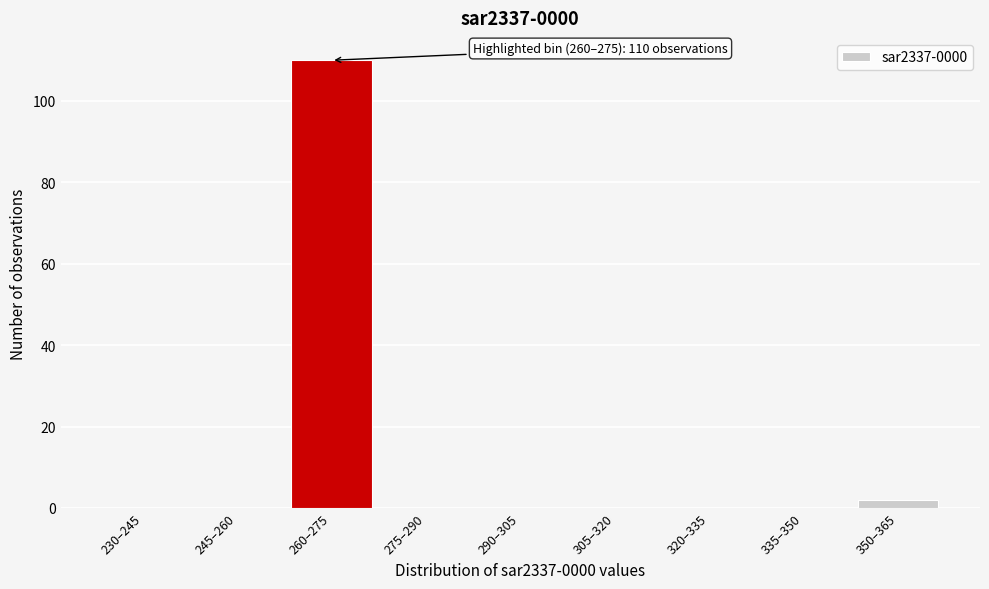

Reading left to right, transcribe all the data shown in this chart.

230–245=0	245–260=0	260–275=110	275–290=0	290–305=0	305–320=0	320–335=0	335–350=0	350–365=2